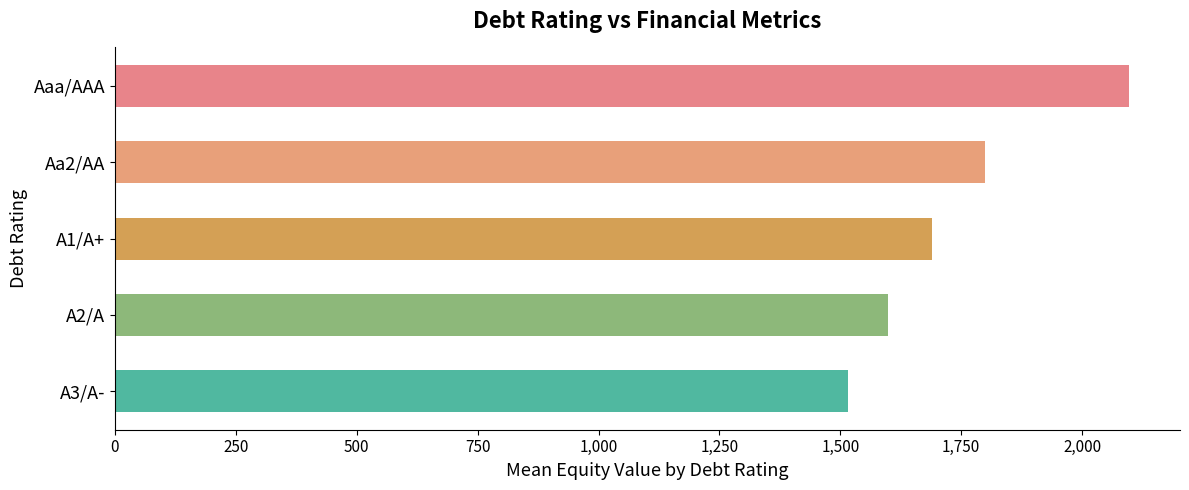

Does the chart contain stacked bars?

No